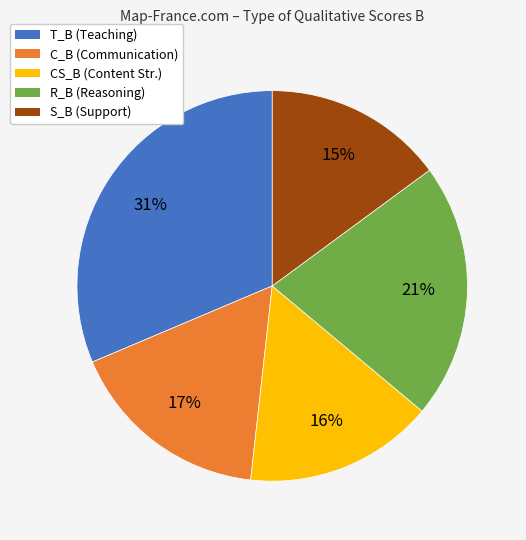

How many slices are in this pie chart?

5